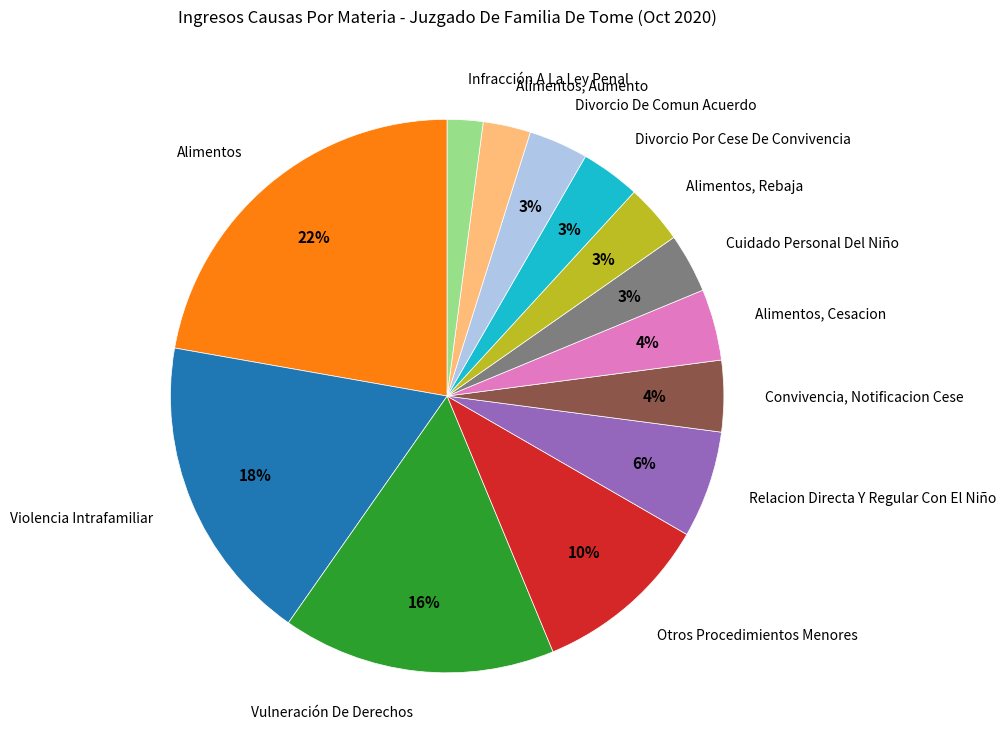

What percentage is the Otros Procedimientos Menores slice, to the nearest percent?

10%